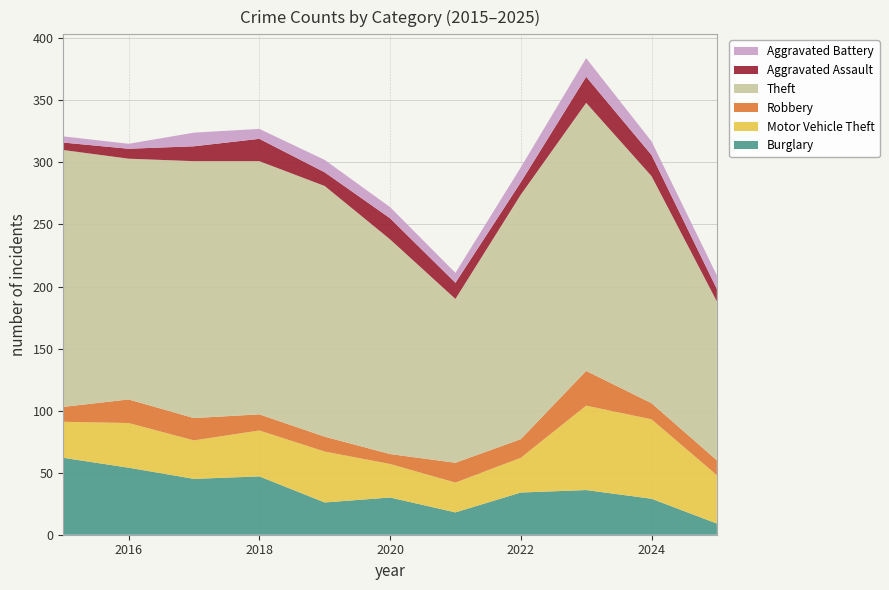

Reading right to left, transcribe all the data shown in this chart.

Burglary: 2025=9	2024=29	2023=36	2022=34	2021=18	2020=30	2019=26	2018=47	2017=45	2016=54	2015=62
Motor Vehicle Theft: 2025=39	2024=64	2023=68	2022=28	2021=24	2020=27	2019=41	2018=37	2017=31	2016=36	2015=29
Robbery: 2025=12	2024=13	2023=28	2022=15	2021=16	2020=8	2019=12	2018=13	2017=18	2016=19	2015=12
Theft: 2025=128	2024=183	2023=216	2022=197	2021=132	2020=173	2019=202	2018=204	2017=207	2016=194	2015=207
Aggravated Assault: 2025=10	2024=17	2023=21	2022=10	2021=13	2020=17	2019=11	2018=18	2017=12	2016=8	2015=6
Aggravated Battery: 2025=11	2024=11	2023=15	2022=12	2021=8	2020=9	2019=10	2018=8	2017=11	2016=4	2015=5